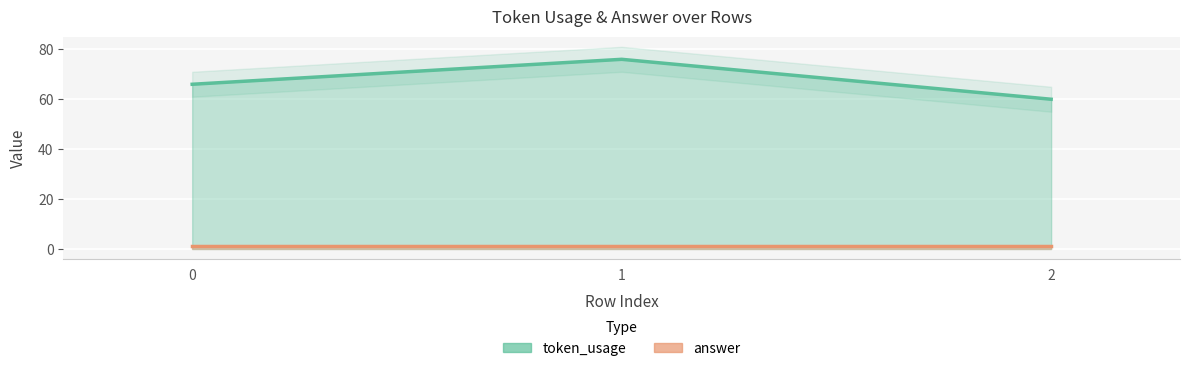

Rank the categories by value from lowest to highest.

2, 0, 1